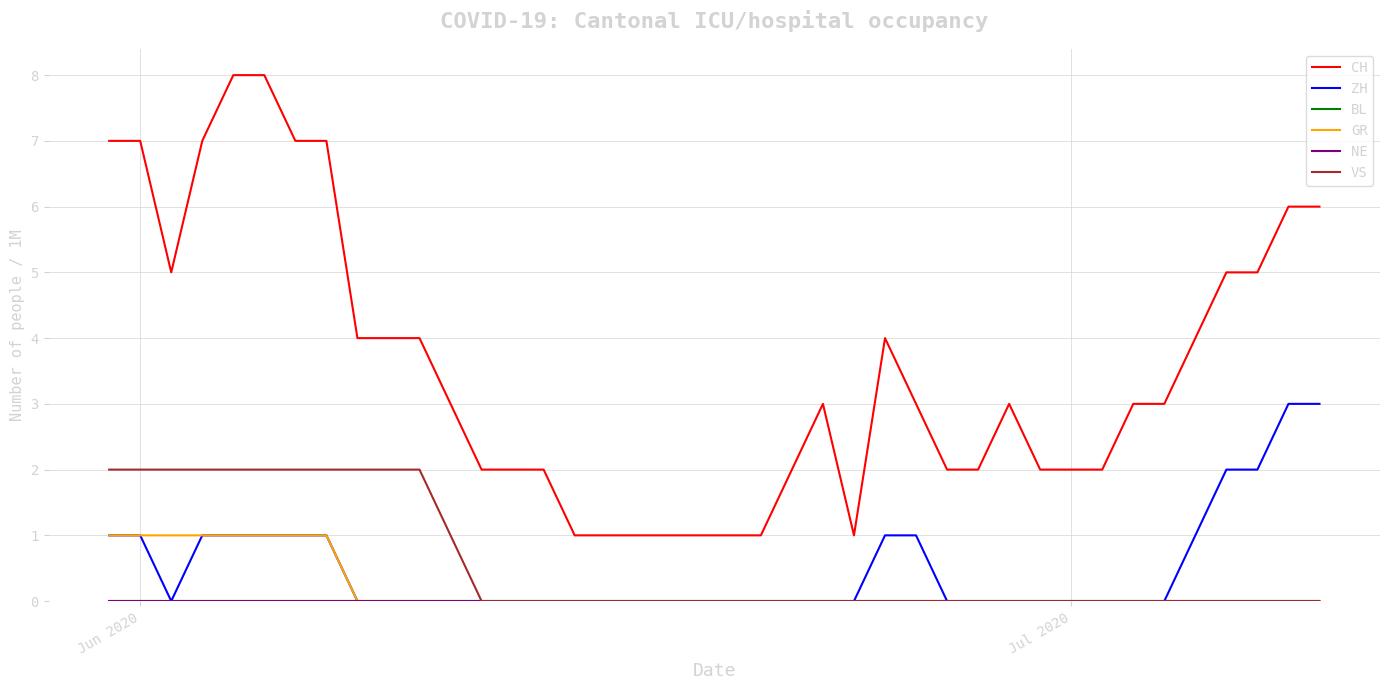

What is the maximum value for ZH?

3